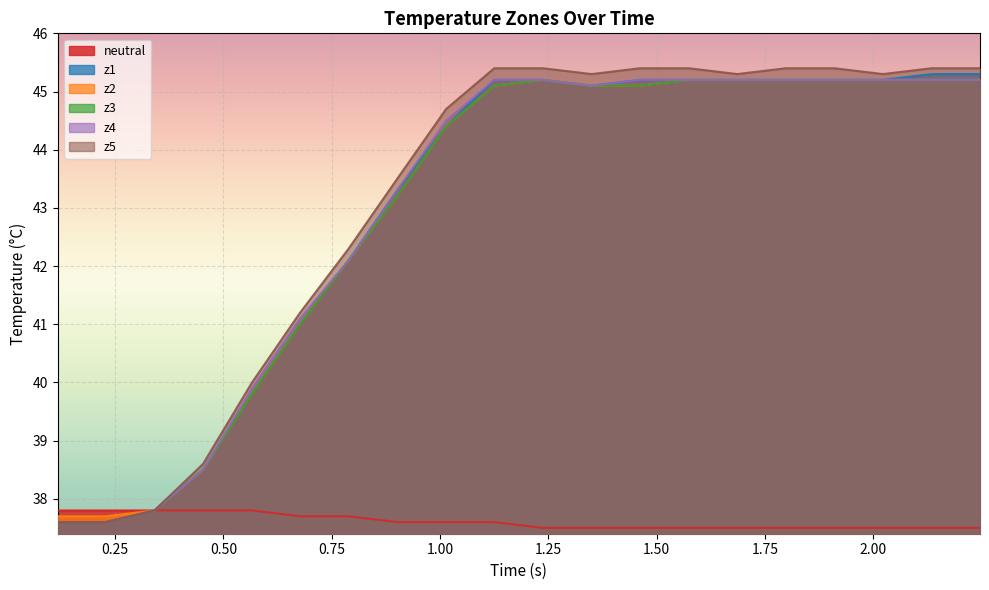

What is the maximum value for z2?

45.2